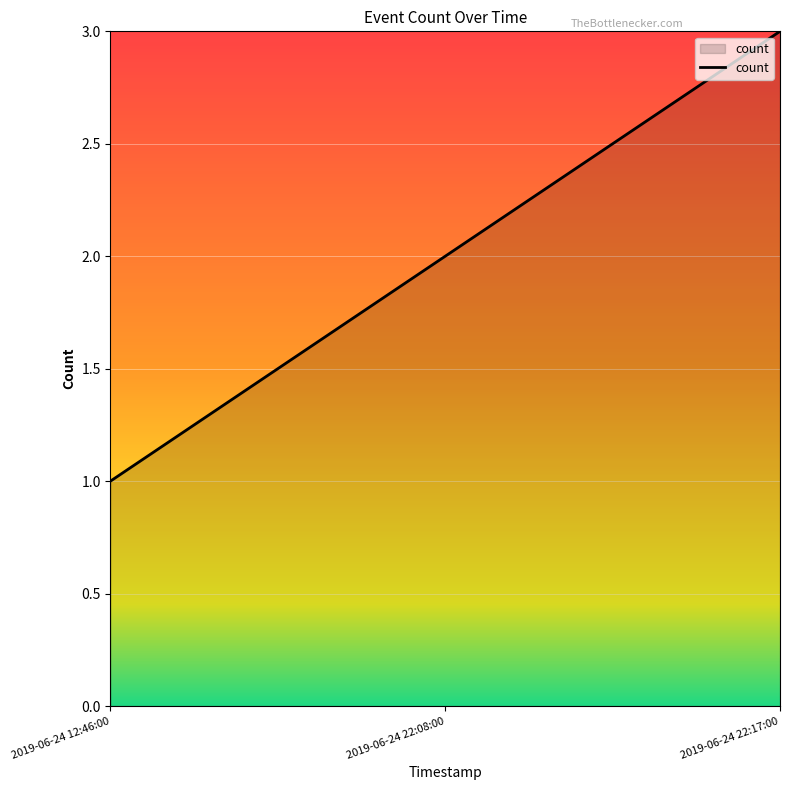

How many series are shown in this chart?

1